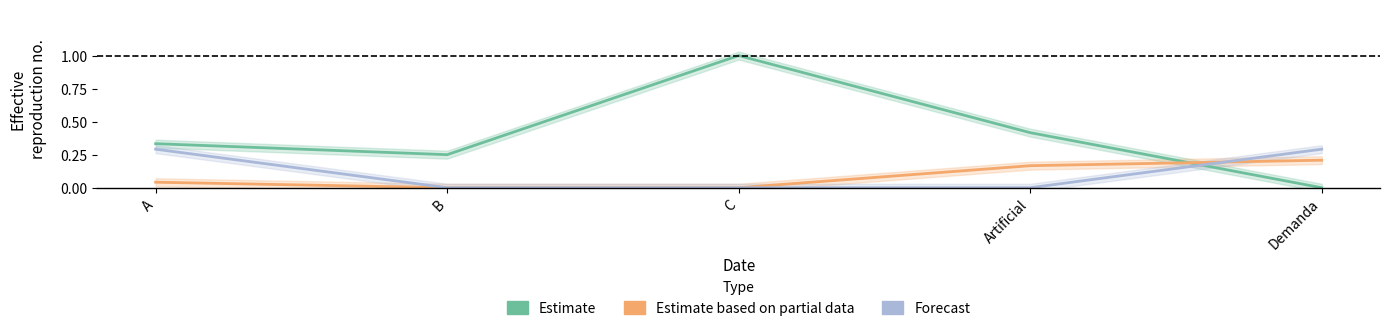

What is the total value across all series at Artificial?

0.6